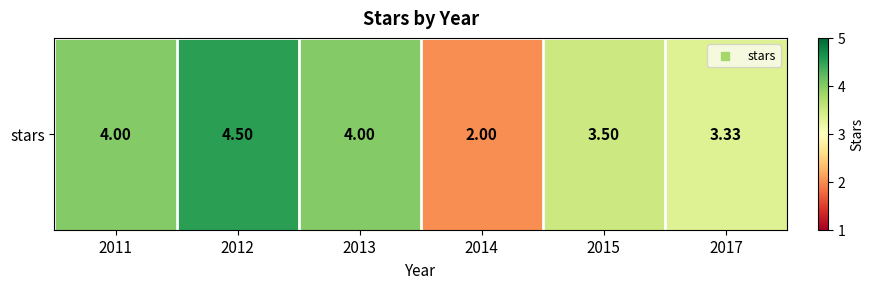

What is the difference between the values at 2014 and 2012?

2.5